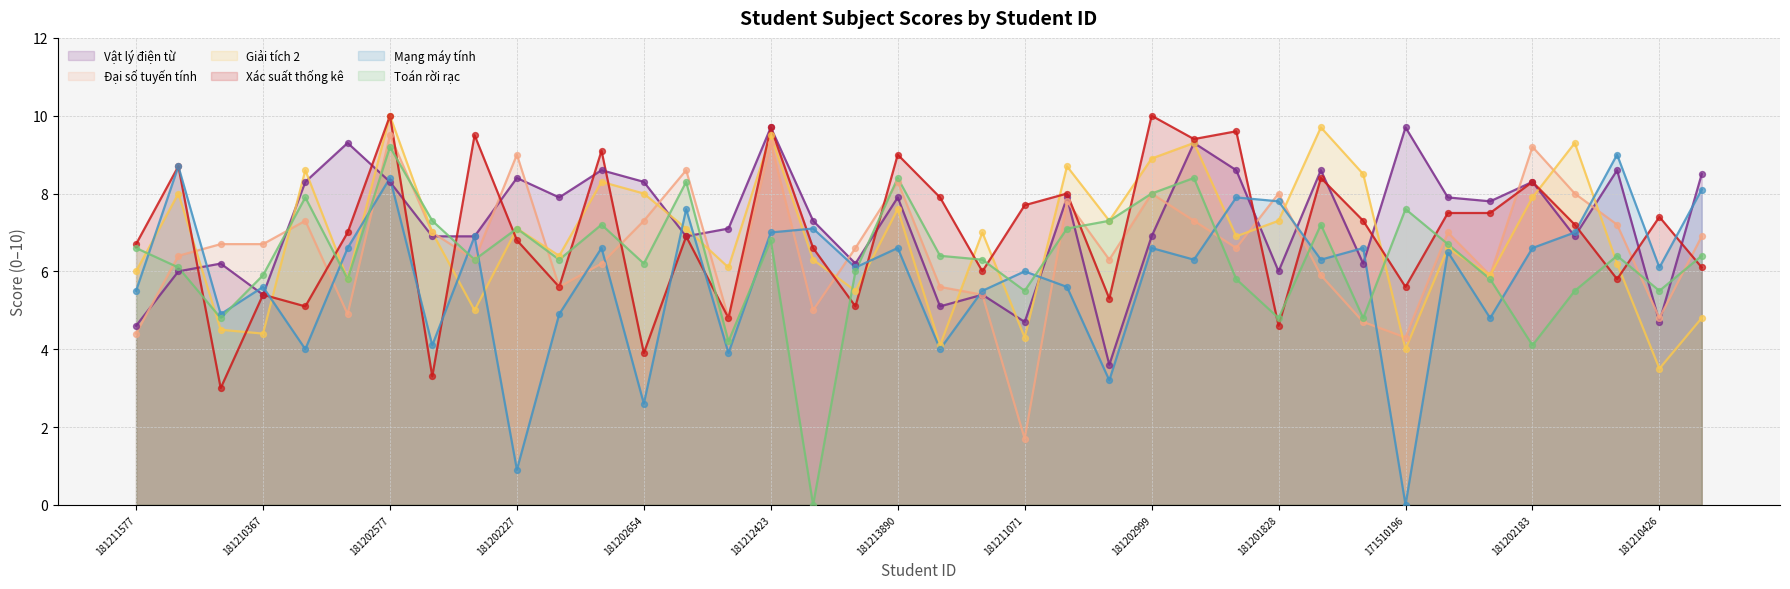

At how many categories does at least one series exceed 0?

38